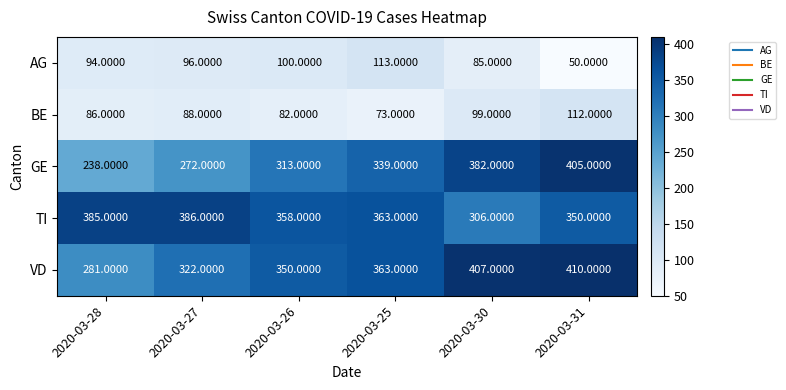

What is the difference between the maximum and minimum values in the VD series?

129